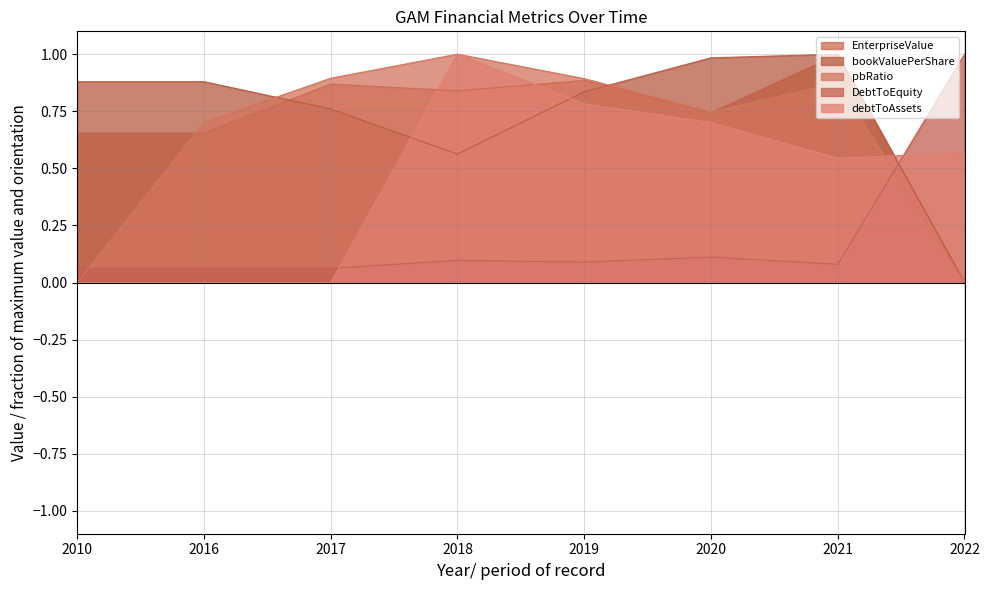

At which category does debtToAssets reach its first local valley?

2021